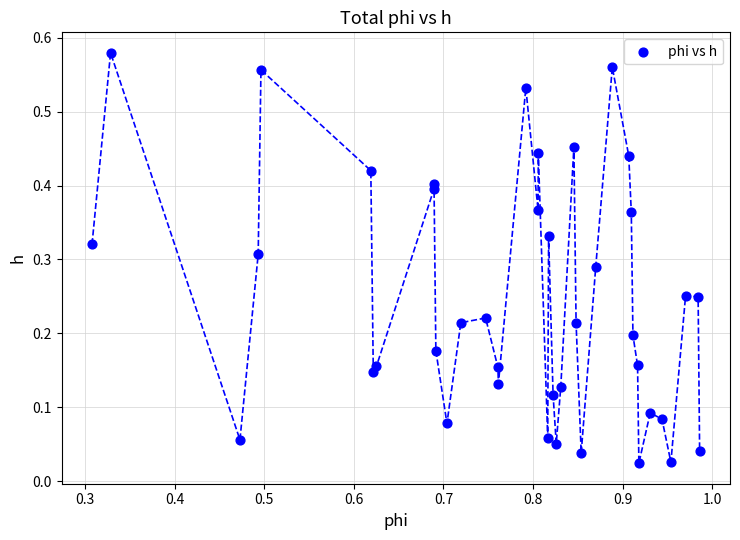

What is the range of X values (max minus min)?

0.7